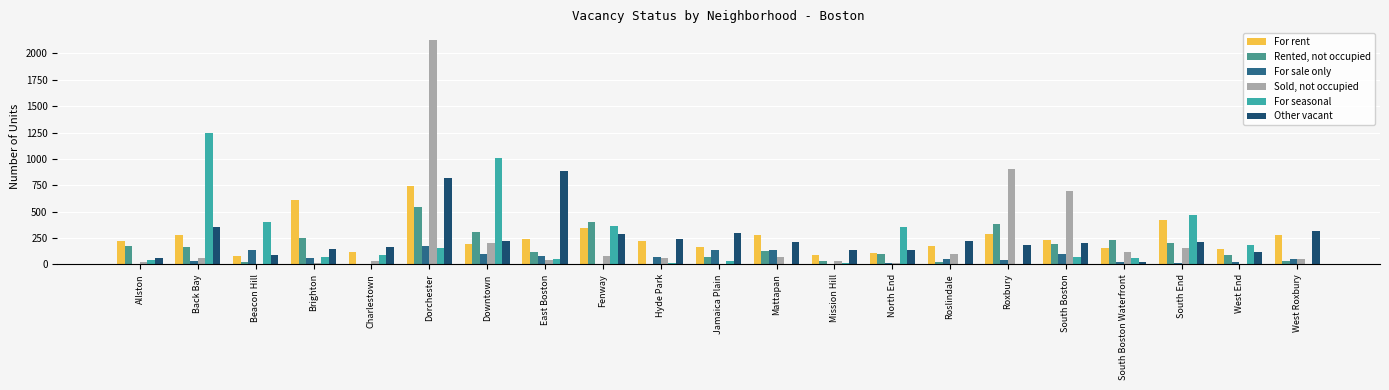

What is the average value of the For rent series?

257